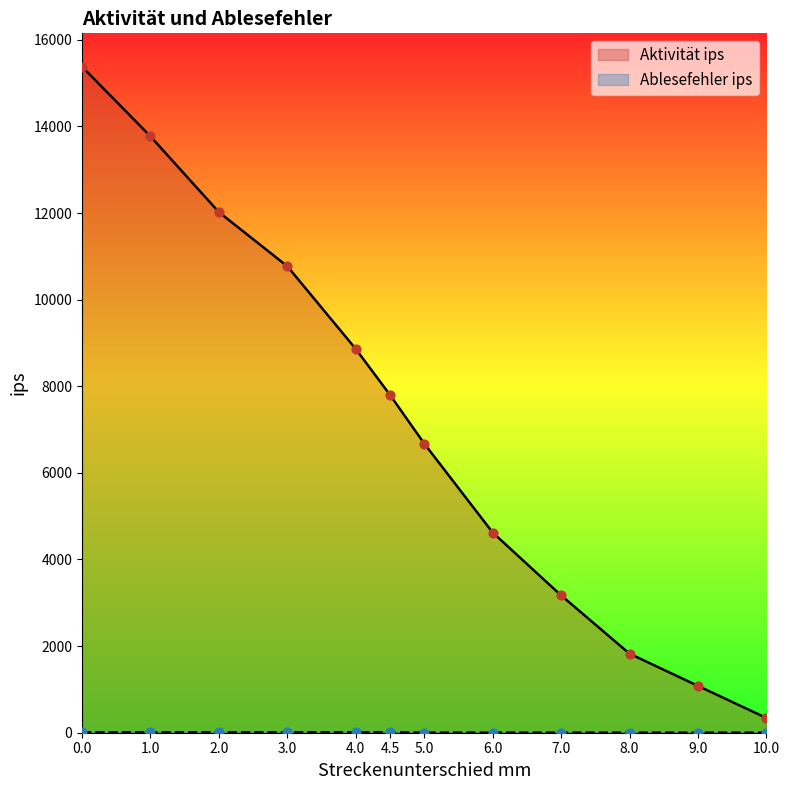

Is the value of Ablesefehler ips at 4.5 greater than the value of Aktivität ips at 4?

No